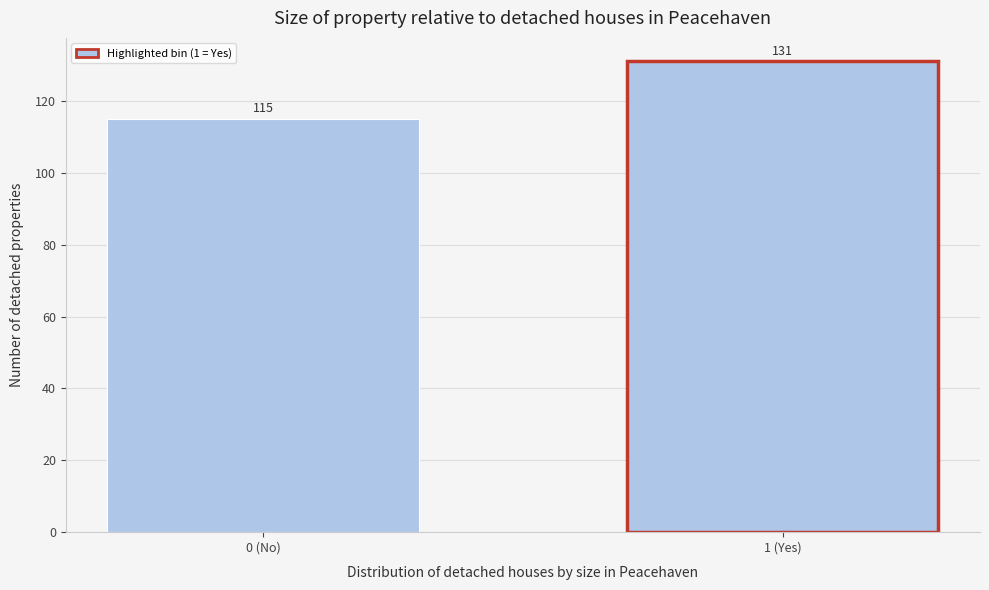

Reading left to right, transcribe all the data shown in this chart.

115	131